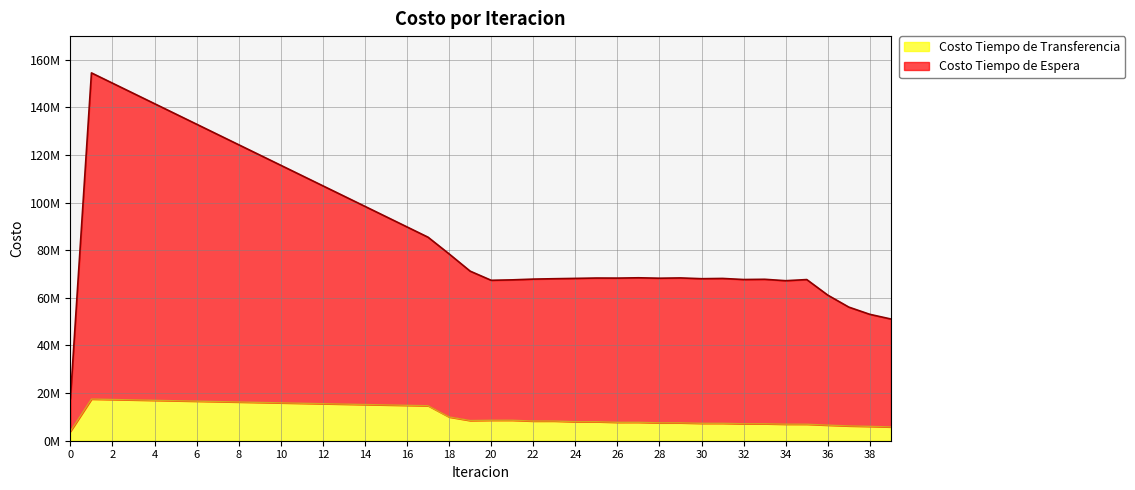

Reading right to left, what are all the values shown in this chart?

Costo Tiempo de Espera: 51116361.5	53077270.4	56113727.6	61140448.7	67685003.8	67203678.7	67799529.7	67704160.3	68156422.8	68048961.7	68370914.1	68251485.4	68433004.3	68299512.1	68326402.4	68178012.1	68040710.9	67875869.6	67561410.2	67377998.6	71222416.5	78465316.6	85472169.5	89790731.8	94109395.6	98428138.6	102746942.5	107058685.0	111370526.0	115682416.3	119994306.9	124306147.6	128617885.2	132929461.8	137240812.1	141551861.2	145862521.0	150172685.2	154482222.9	17651791.5
Costo Tiempo de Transferencia: 5791646.3	6029526.7	6219115.5	6545356.2	6930405.3	6945949.6	7127228.0	7123392.5	7313240.8	7308814.9	7514852.9	7509947.3	7736730.7	7731270.5	7984679.0	7978647.6	8267325.9	8260688.5	8596202.1	8588921.1	8476203.8	9969637.6	14693514.2	14862922.0	15033390.1	15204607.7	15376316.2	15553403.1	15730600.9	15907835.5	16085033.6	16262121.1	16439020.1	16615647.0	16791908.5	16967698.7	17142893.3	17317343.2	17490864.9	3952655.7